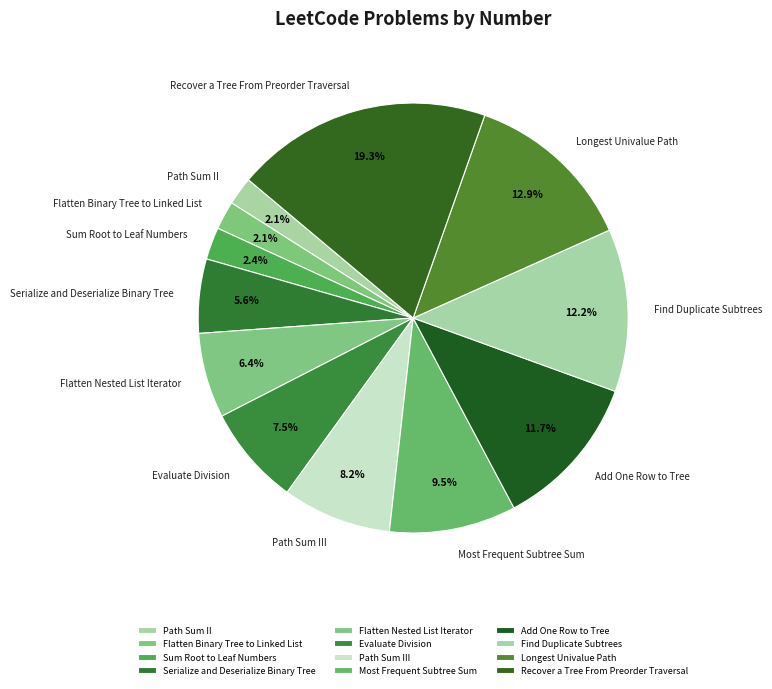

Approximately how many times larger is the value at Evaluate Division compared to Most Frequent Subtree Sum?

0.8